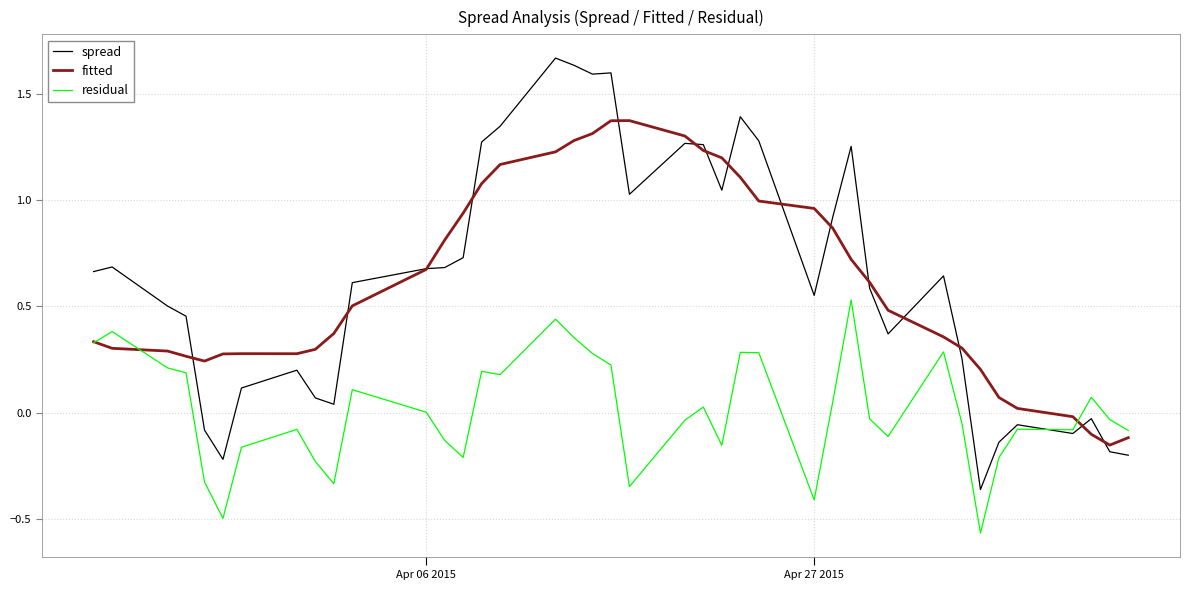

Rank the series by their maximum value, from lowest to highest.

residual, fitted, spread